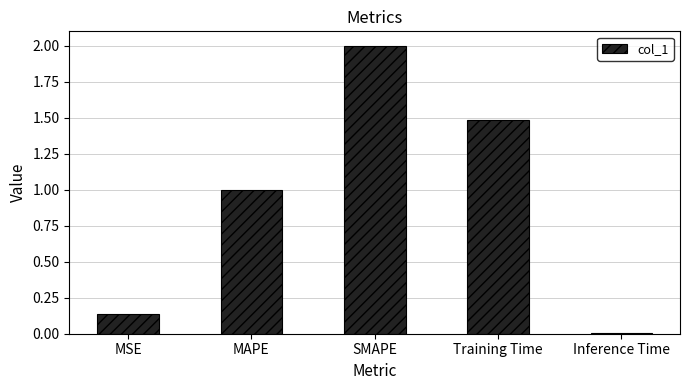

How many bars are there in total?

5